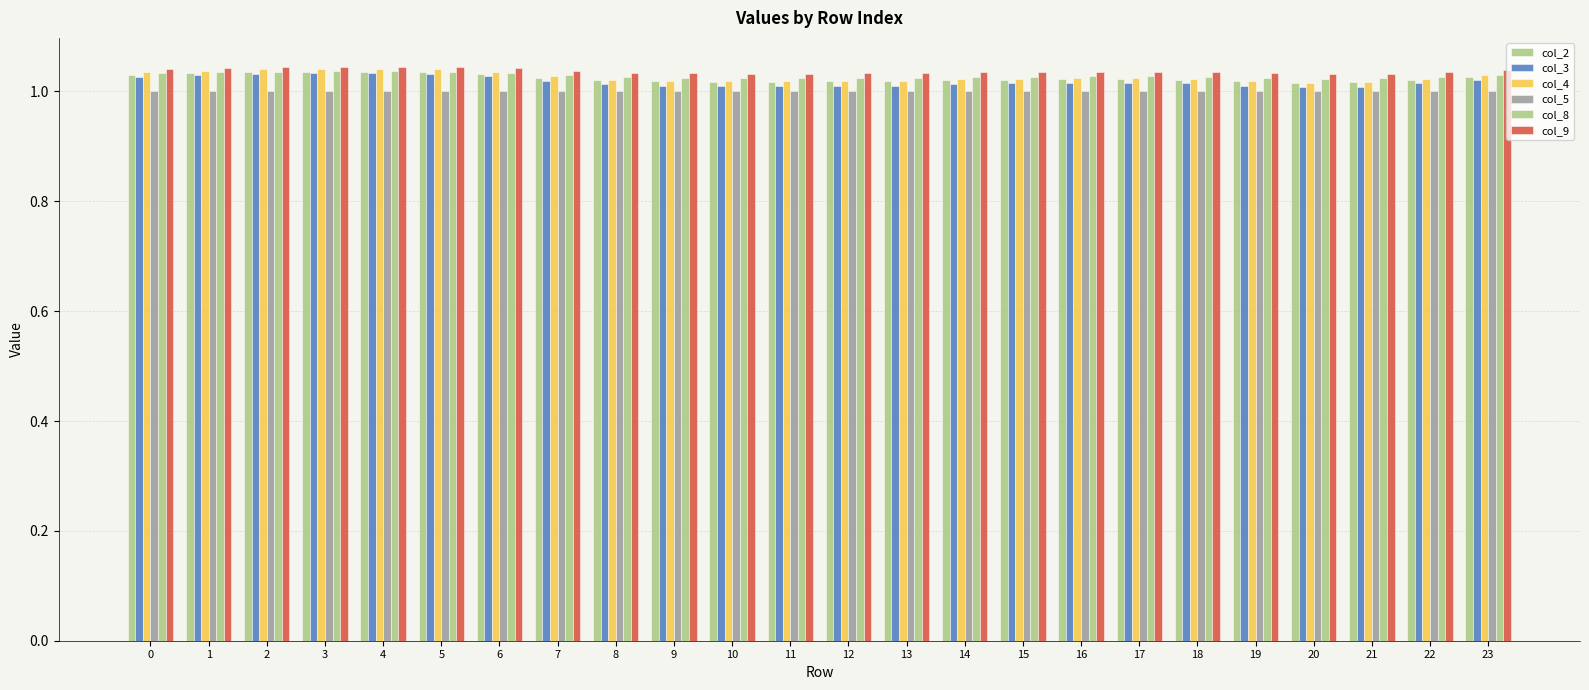

Does the chart contain stacked bars?

No